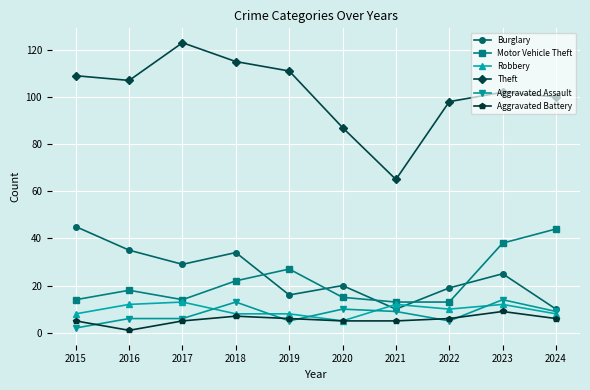

Does the chart display data point markers on the line(s)?

Yes